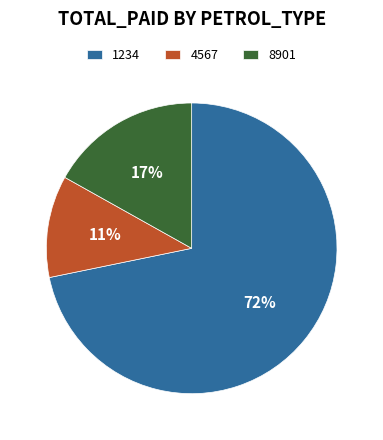

Between 8901 and 1234, which is larger?

1234